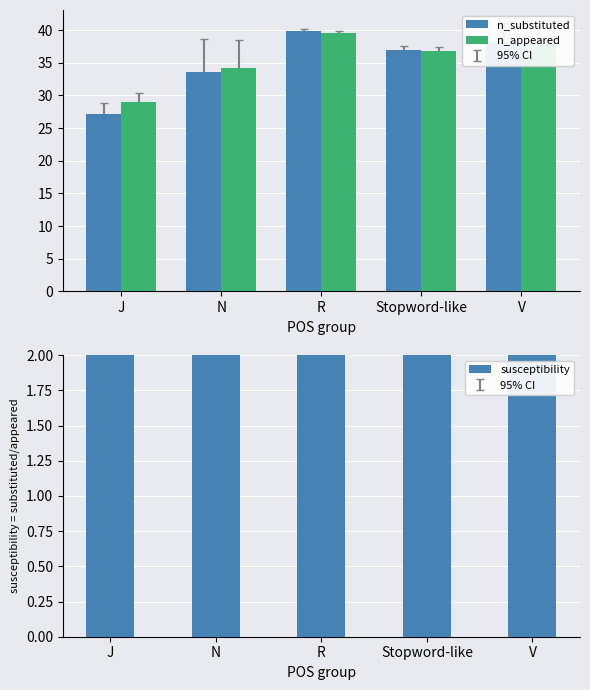

What is the value of the susceptibility bar at the 5th from the left?

30.8